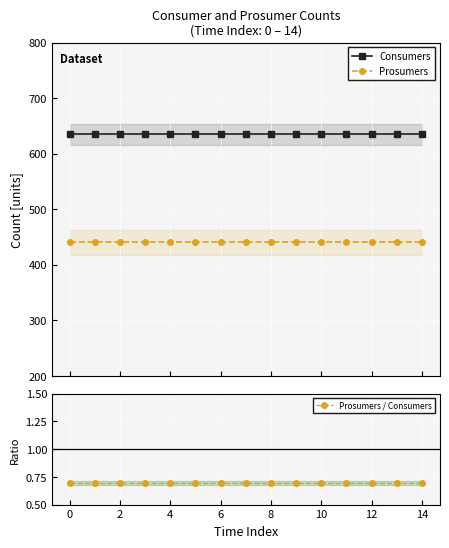

True or false: Consumers and Prosumers cross at least once.

False